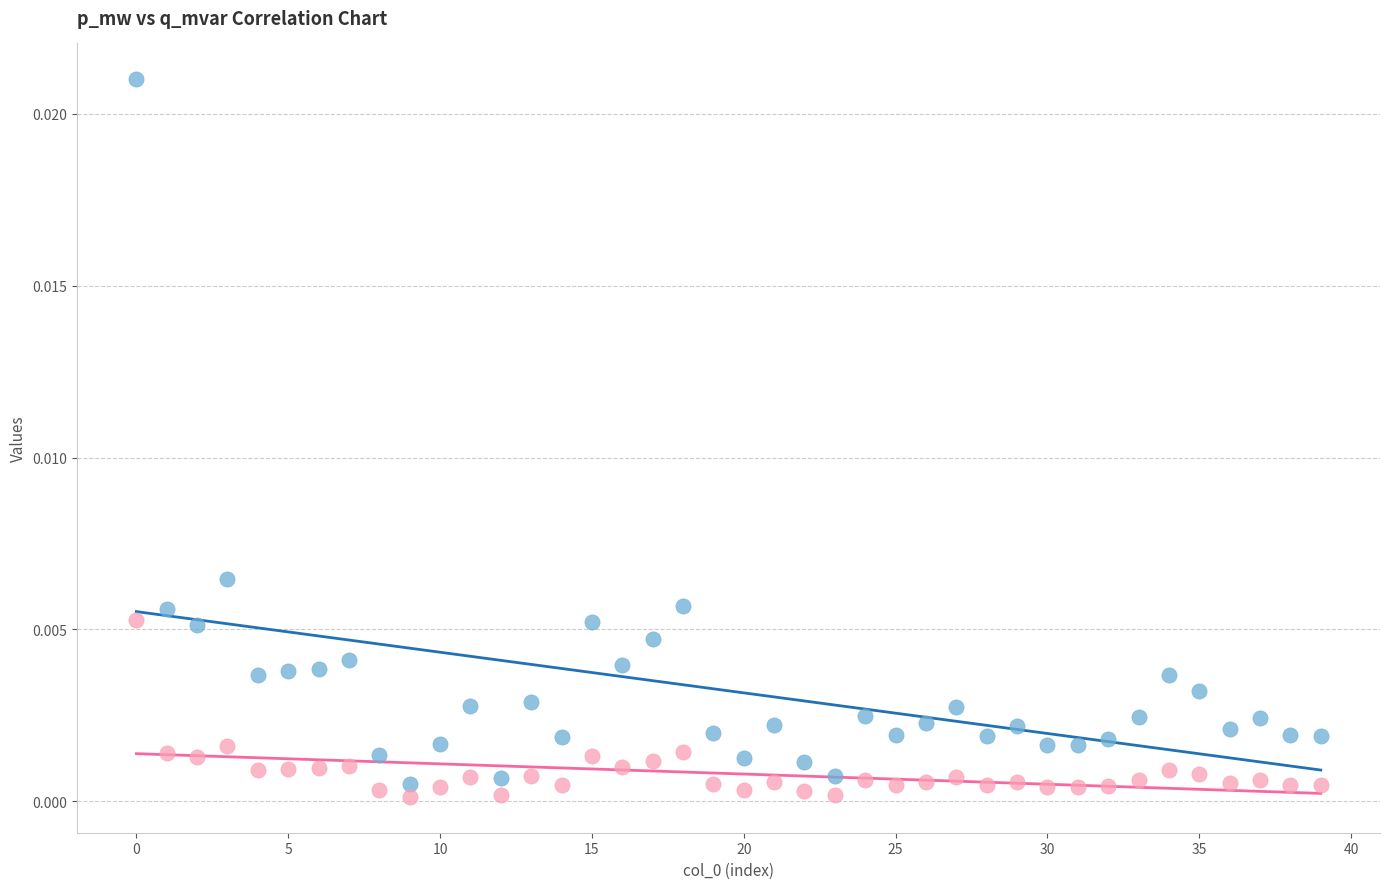

Which series has the widest spread of Y values?

p_mw